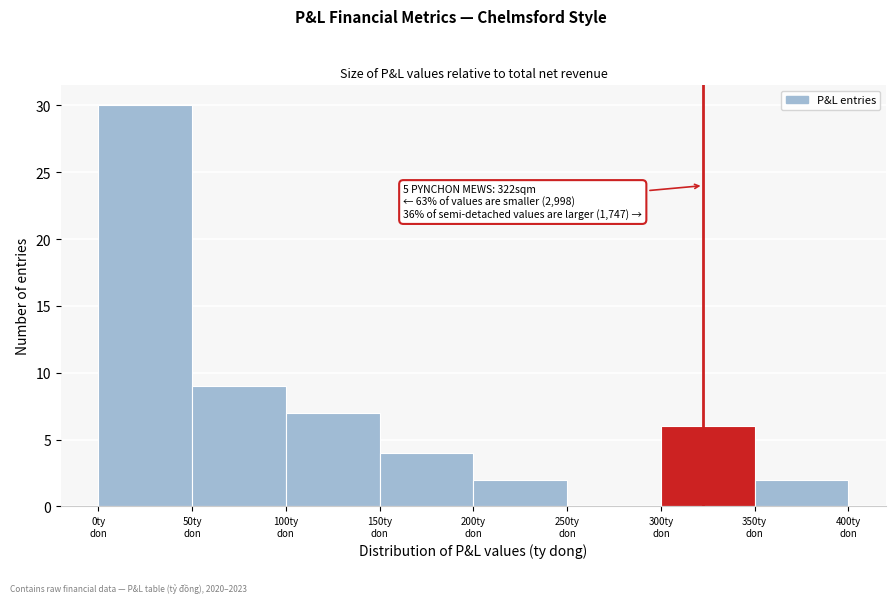

Over which range of the x-axis is the bar tallest?

0 to 50